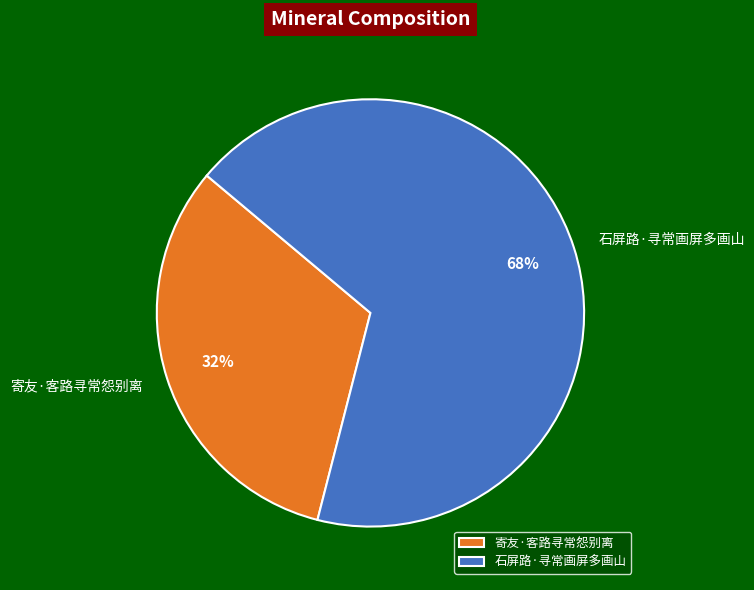

To the nearest percent, what is the combined percentage of 寄友·客路寻常怨别离 and 石屏路·寻常画屏多画山?

100%